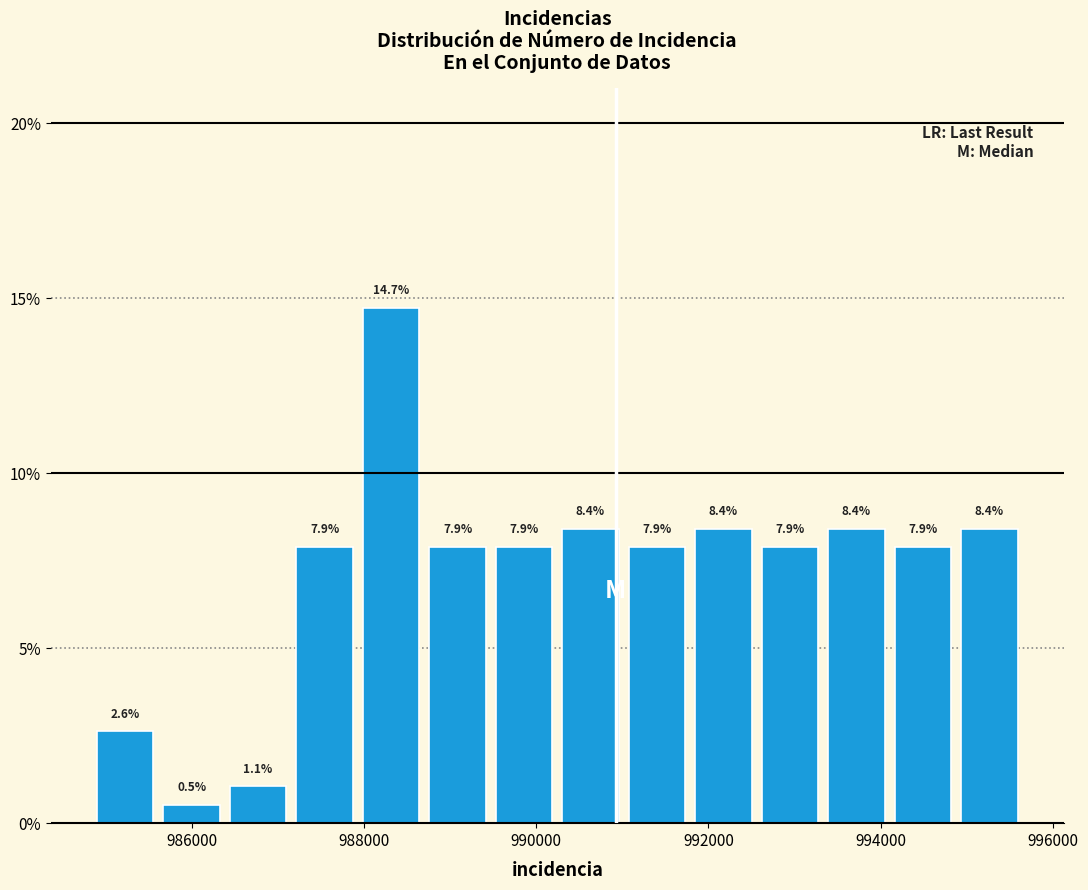

Around what value on the x-axis is the tallest bar? Give the approximate position of its centre, as read against the axis.

988400